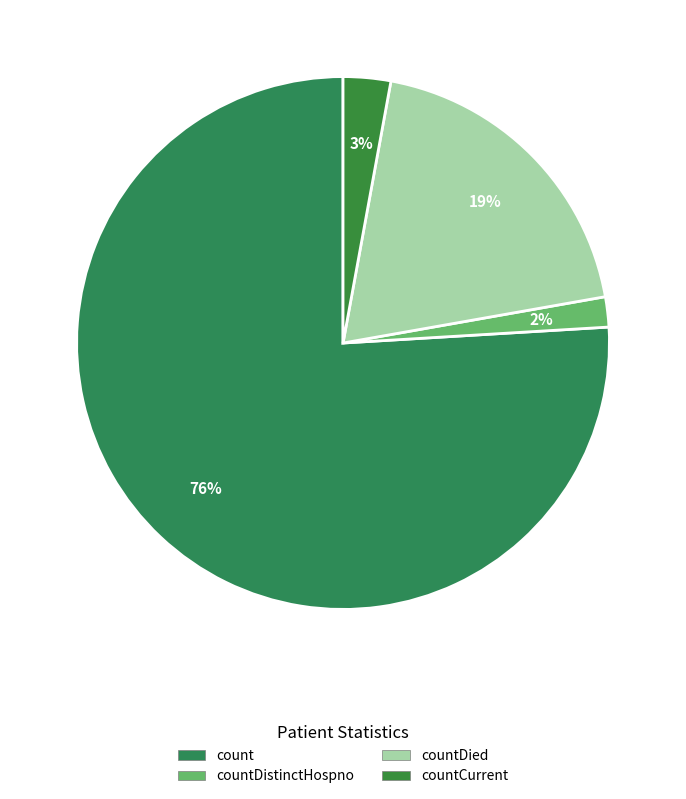

What percentage do countDied and countCurrent together represent?

22.2%